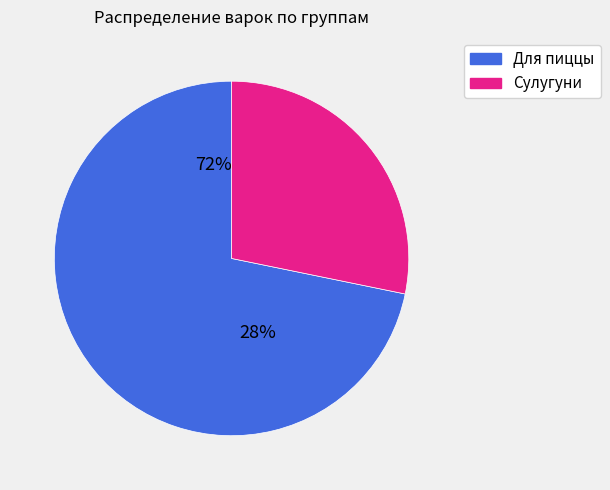

The 8 slice represents 16% of the pie. True or false?

False